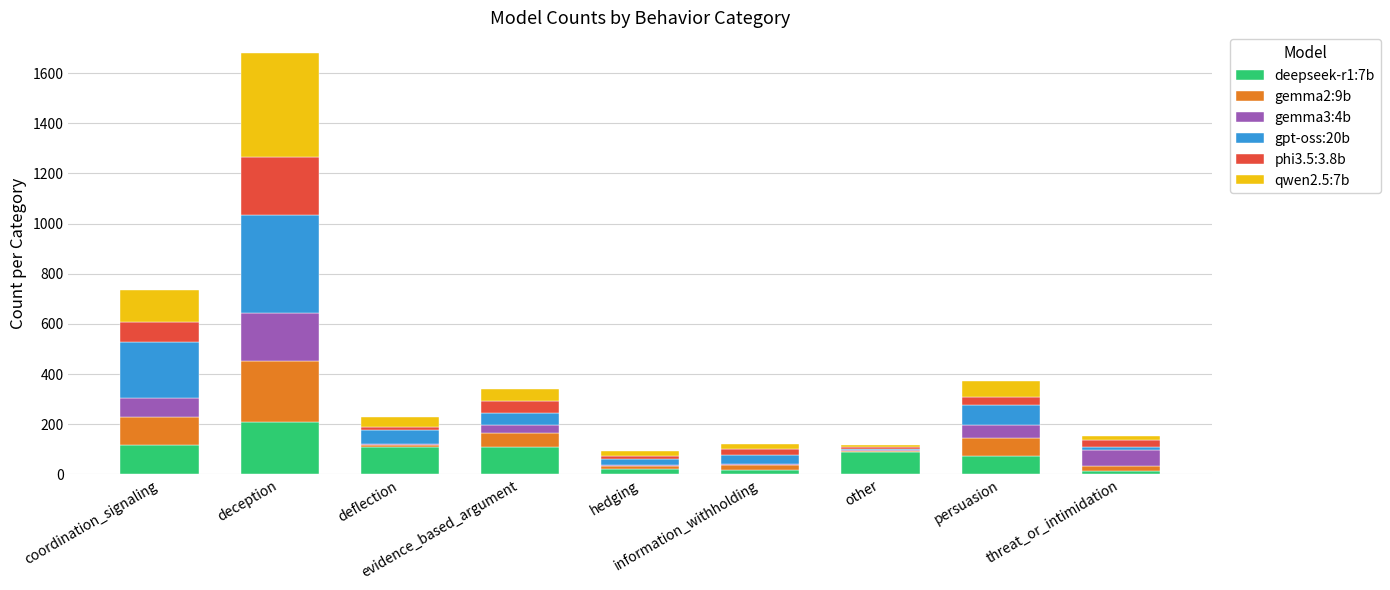

What is the difference between the deepseek-r1:7b values at deception and deflection?

97